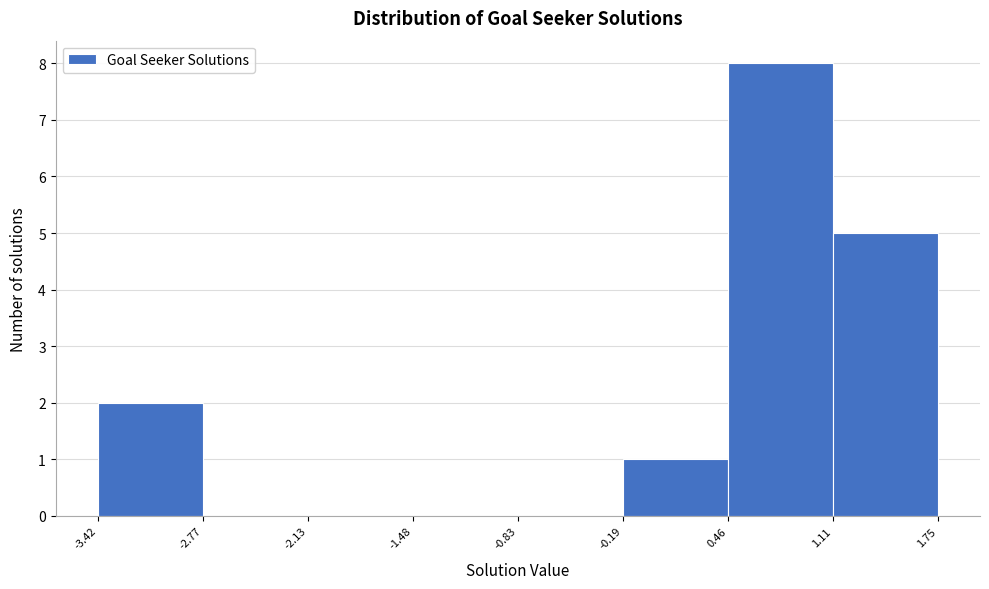

Which range on the x-axis has the tallest bar?

0.46 to 1.11